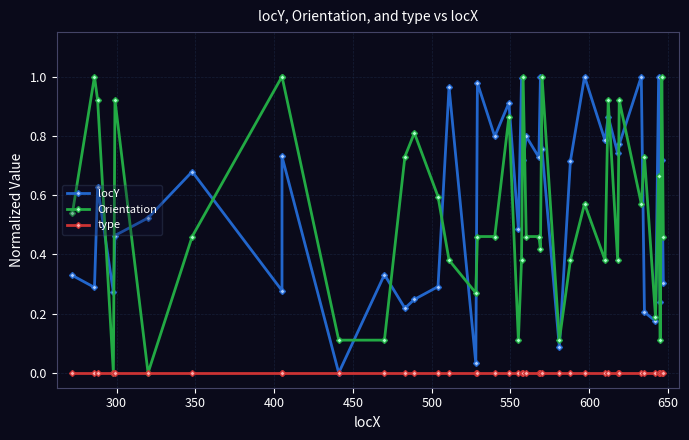

Reading left to right, what are all the values shown in this chart?

locY: 0.3	0.3	0.6	0.3	0.5	0.5	0.7	0.3	0.7	0.0	0.3	0.2	0.2	0.3	1.0	0.0	1.0	0.8	0.9	0.5	1.0	0.7	0.8	0.7	1.0	0.8	0.1	0.7	1.0	0.8	0.9	0.7	0.8	1.0	0.2	0.2	1.0	0.2	0.7	0.3
Orientation: 0.5	1.0	0.9	0.0	0.9	0.0	0.5	1.0	1.0	0.1	0.1	0.7	0.8	0.6	0.4	0.3	0.5	0.5	0.9	0.1	0.4	1.0	0.5	0.5	0.4	1.0	0.1	0.4	0.6	0.4	0.9	0.4	0.9	0.6	0.7	0.2	0.7	0.1	1.0	0.5
type: 0.0	0.0	0.0	0.0	0.0	0.0	0.0	0.0	0.0	0.0	0.0	0.0	0.0	0.0	0.0	0.0	0.0	0.0	0.0	0.0	0.0	0.0	0.0	0.0	0.0	0.0	0.0	0.0	0.0	0.0	0.0	0.0	0.0	0.0	0.0	0.0	0.0	0.0	0.0	0.0